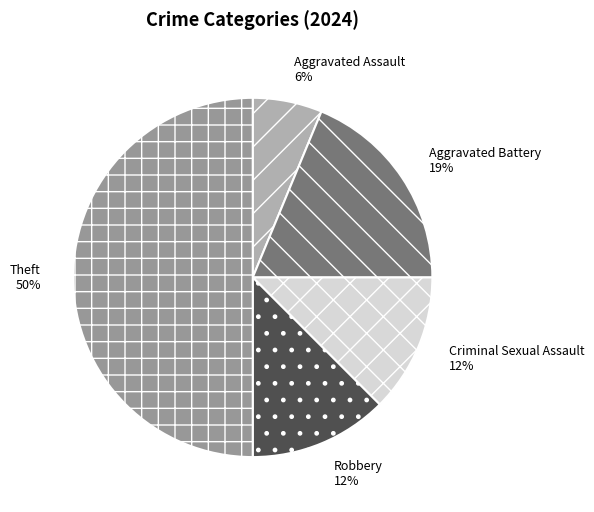

To the nearest percent, what percentage of the pie is Aggravated Assault?

6%